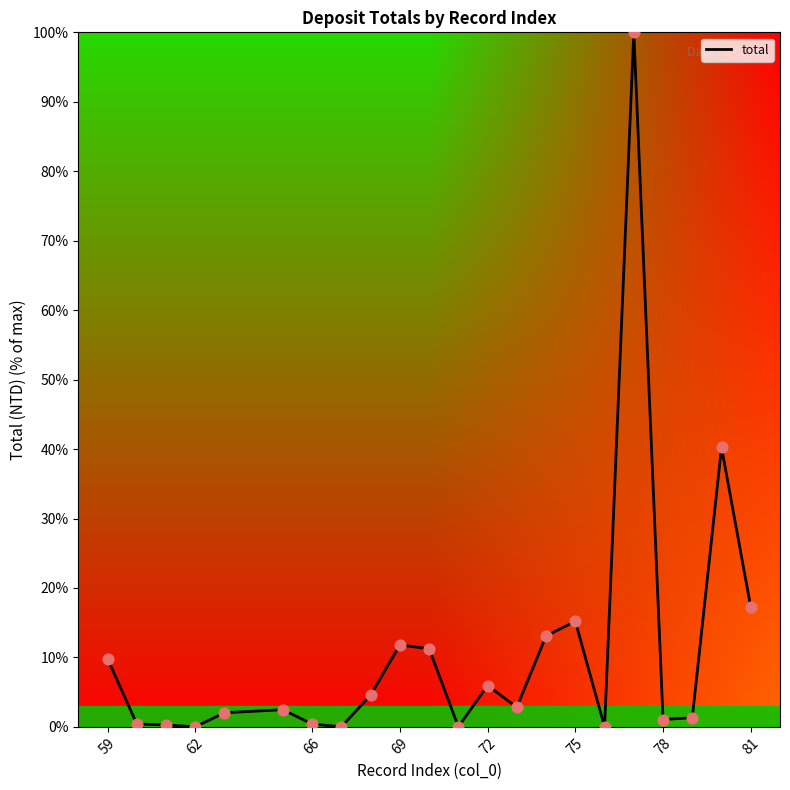

What is the difference between the maximum and minimum values?

100.0